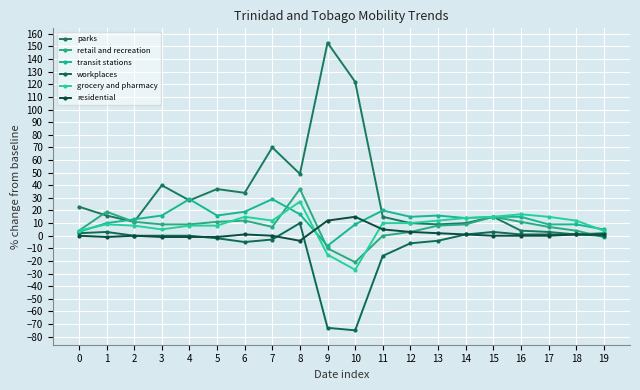

How many lines are shown in the chart?

6